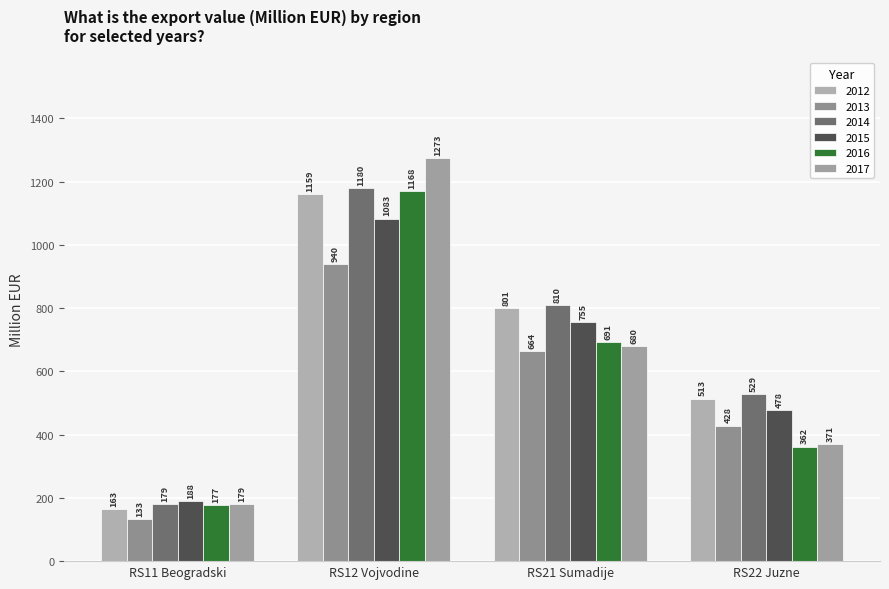

What is the label of the 3rd bar from the right?

RS12 Vojvodine